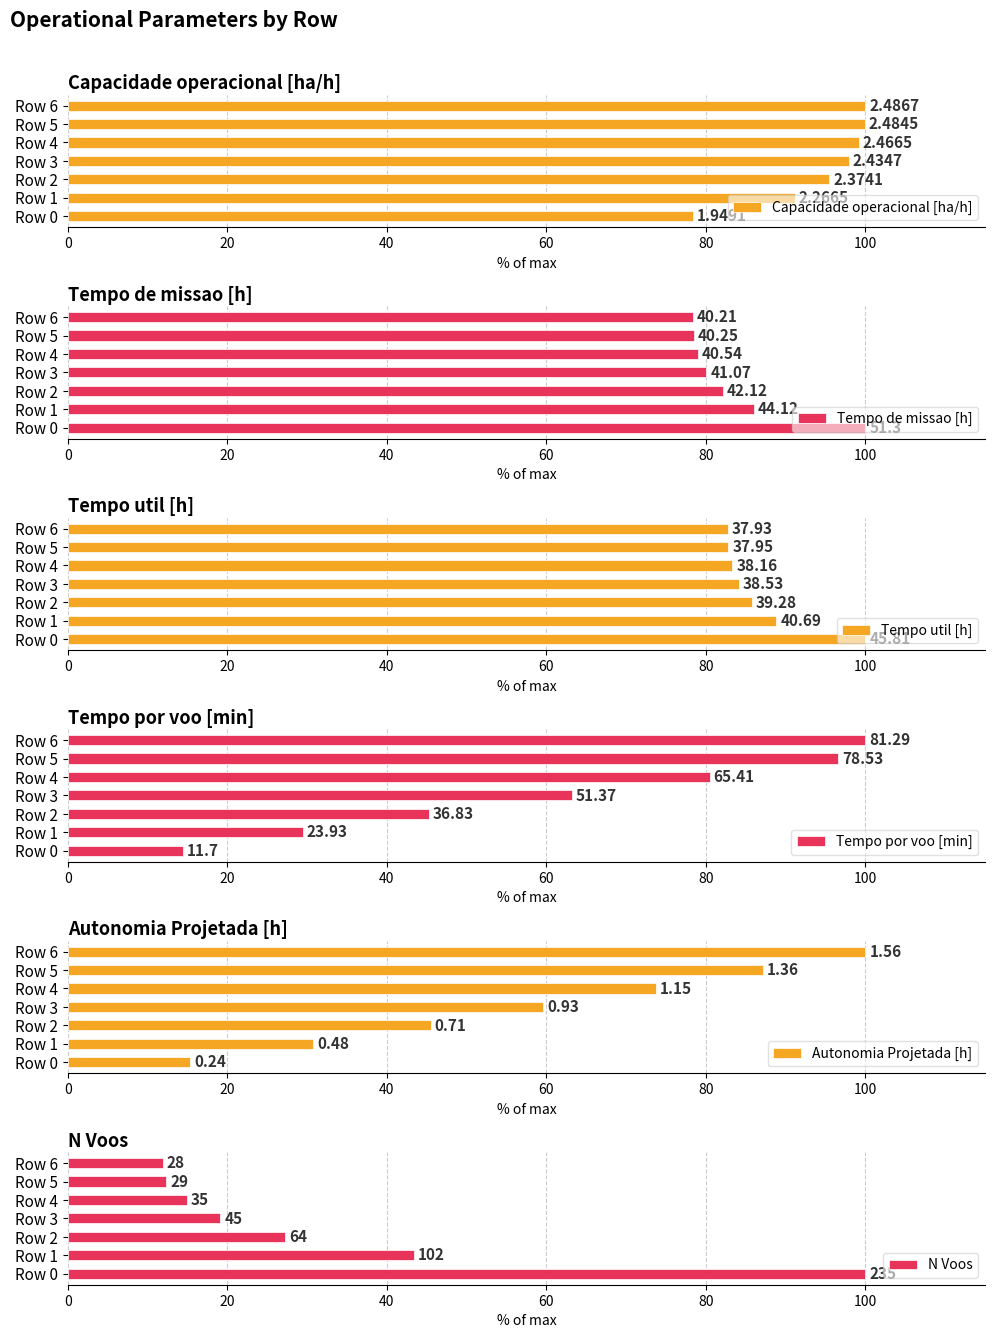

What is the difference between the highest and lowest values at Row 2?

68.2